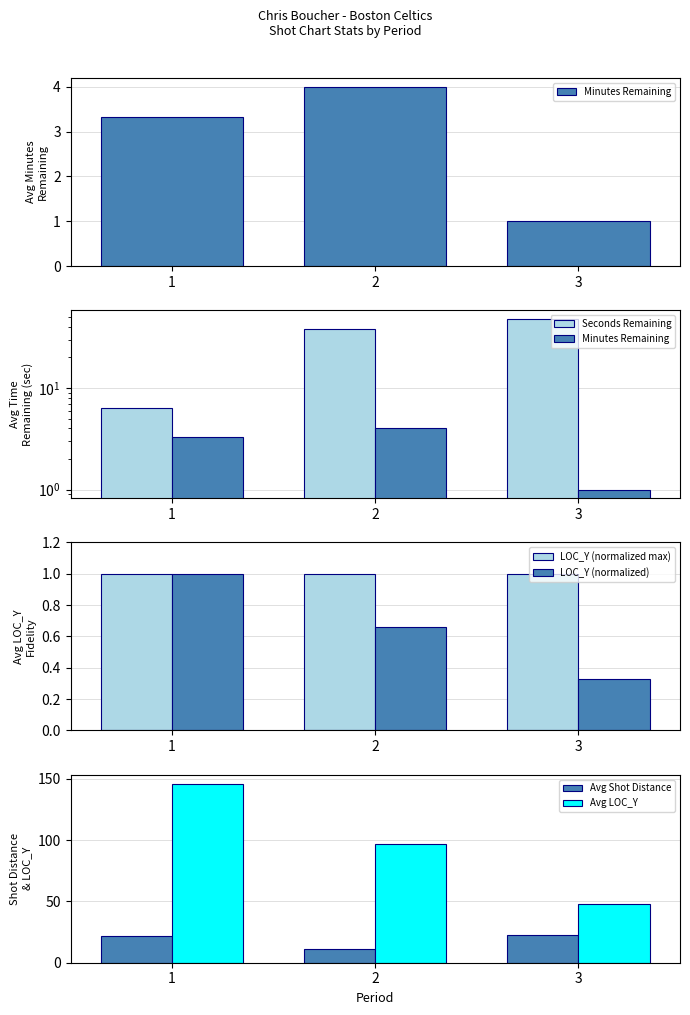

What are all the series names shown in the legend?

Minutes Remaining, Seconds Remaining, LOC_Y (normalized max), LOC_Y (normalized), Avg Shot Distance, Avg LOC_Y